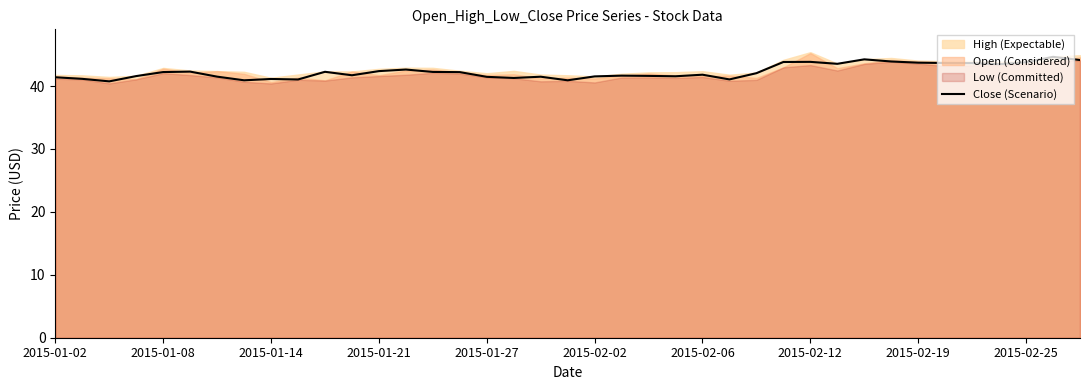

What position from the right is 2015-01-21?

27